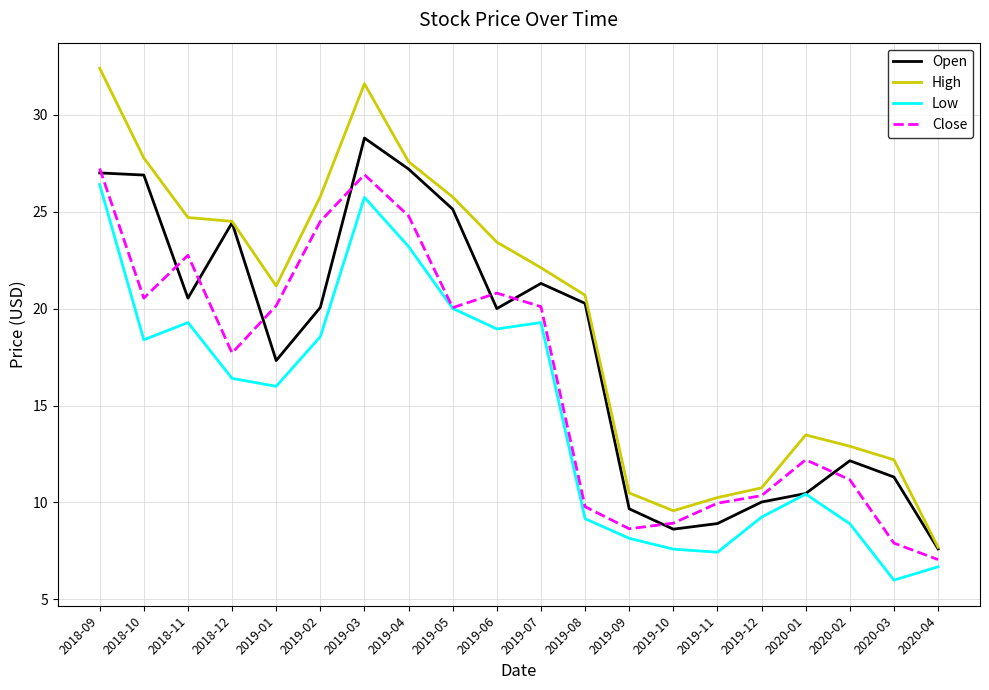

Is the value of High at 2020-04 greater than the value of Low at 2019-09?

No